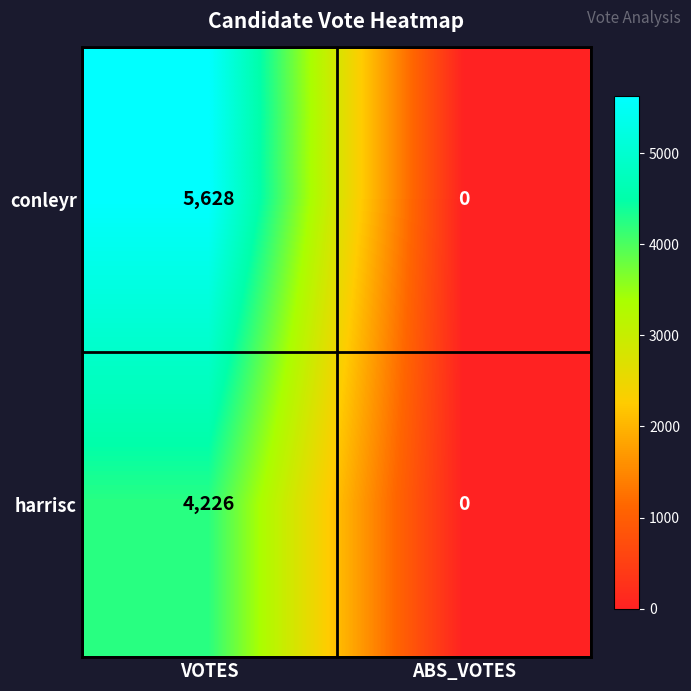

What is the difference between the highest and lowest values at VOTES?

1402